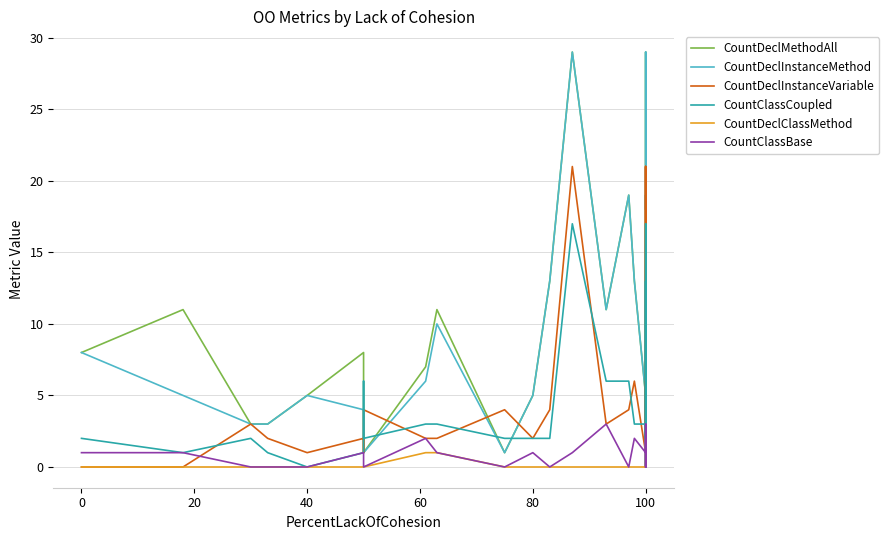

What is the total value across all series at 80?

16